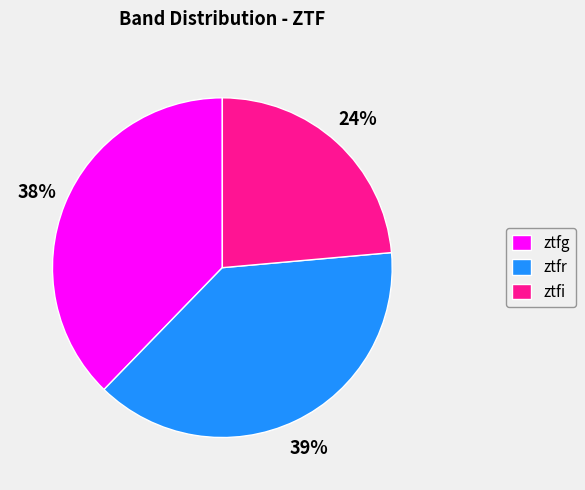

Is there a majority slice in this chart?

No